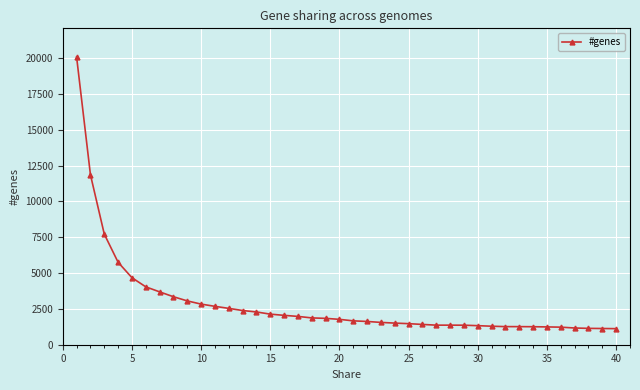

What is the difference between the maximum and minimum values?

18942